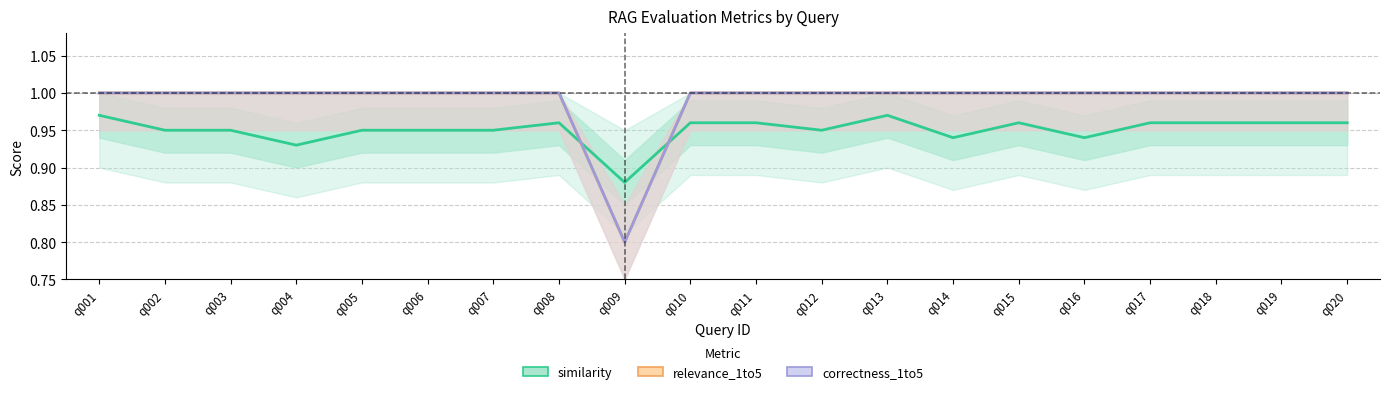

Which series changed the most between q010 and q013?

similarity